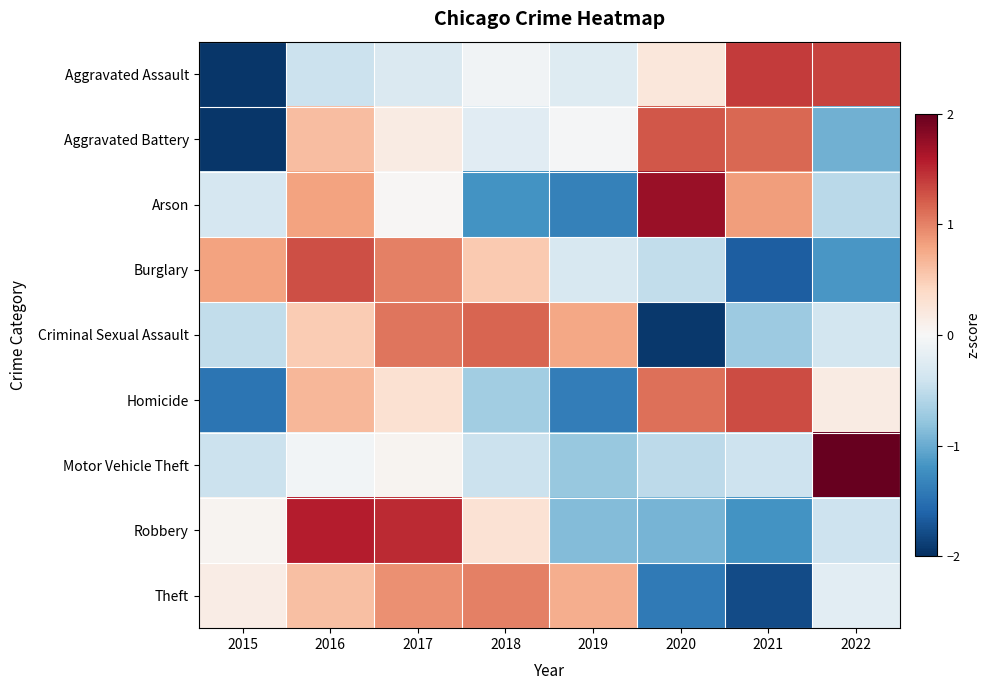

What is the difference between the highest and lowest values at 2017?

1.8